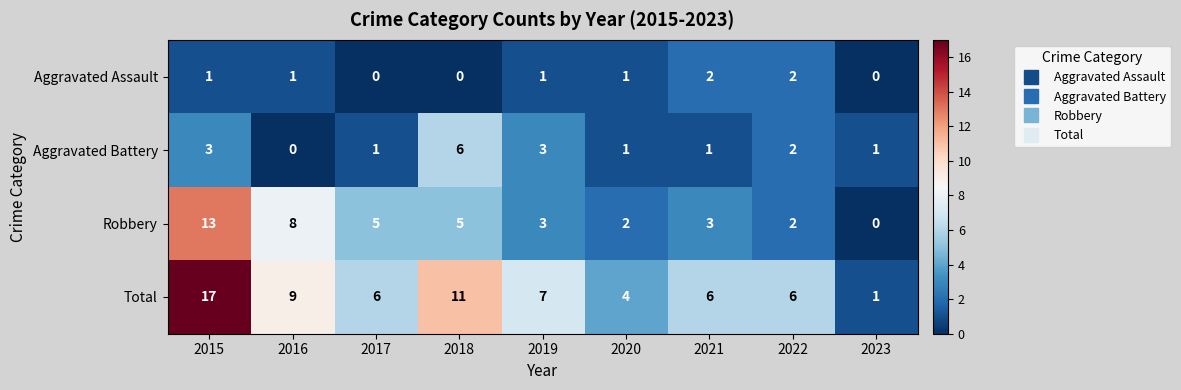

At how many categories does at least one series exceed 8?

3